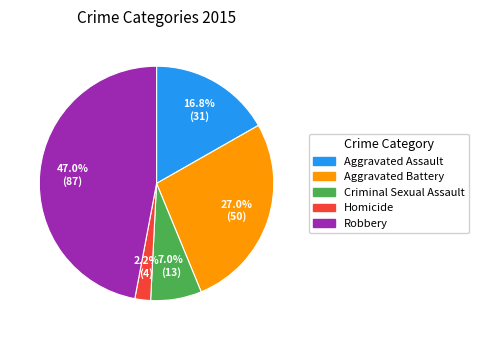

Approximately how many times larger is the value at Aggravated Assault compared to Robbery?

0.4